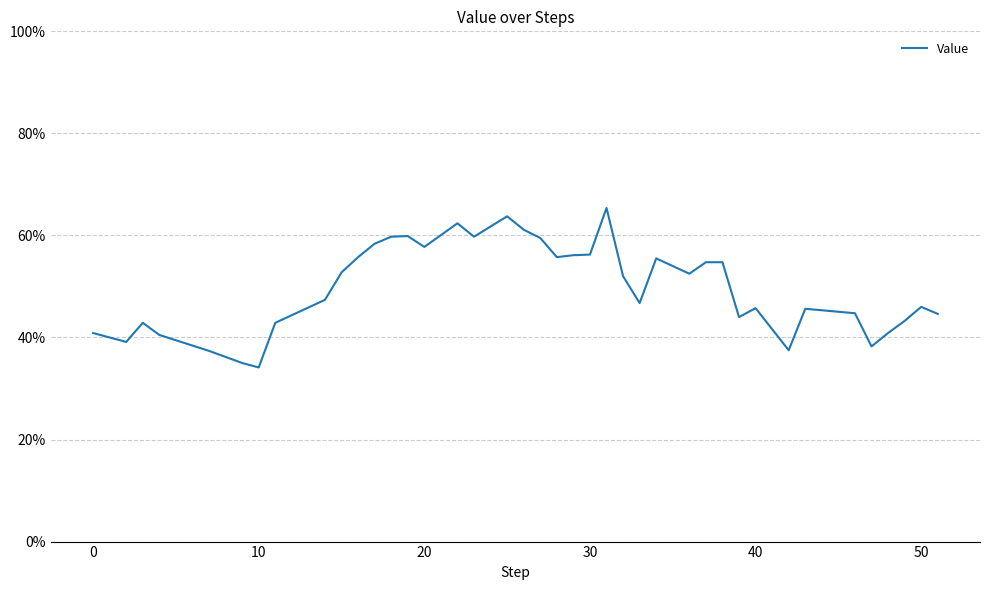

Is this an area chart (filled region under the line)?

No